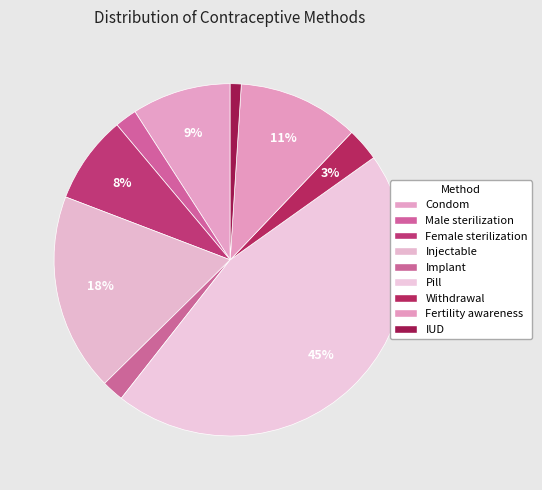

Is it true that Female sterilization is 2% of the pie?

False